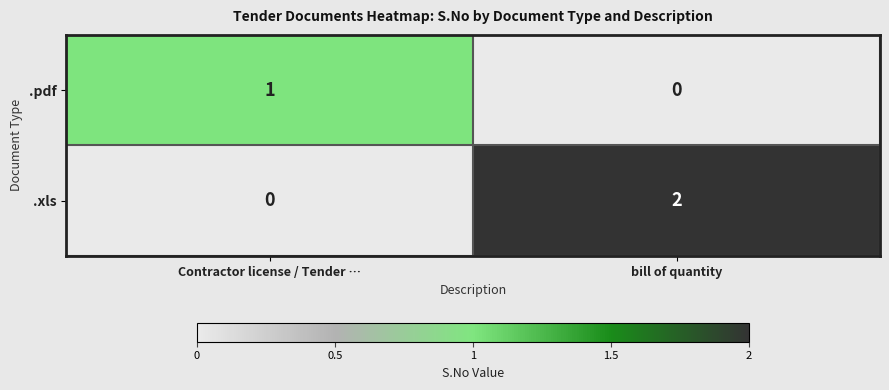

The value of .xls at Contractor license / Tender … is 0. True or false?

True